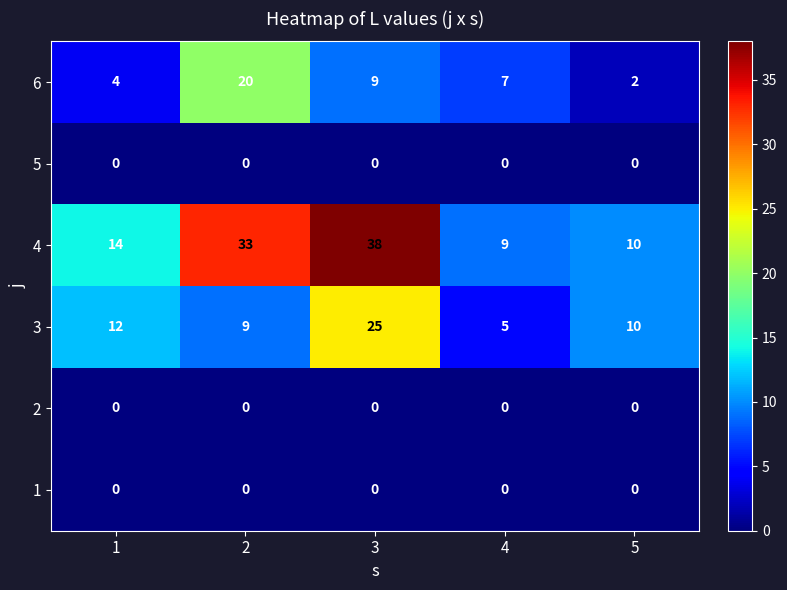

What is the difference between the maximum and minimum values in the 3 series?

20